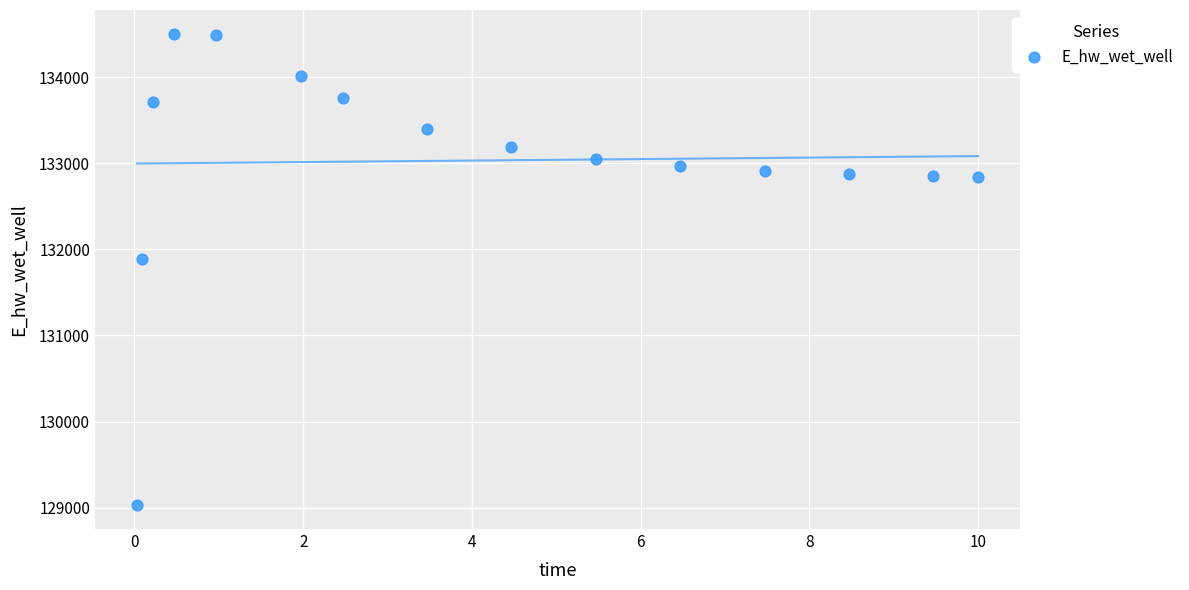

What Y value in the scatter plot is closest to 131766?

131885.5